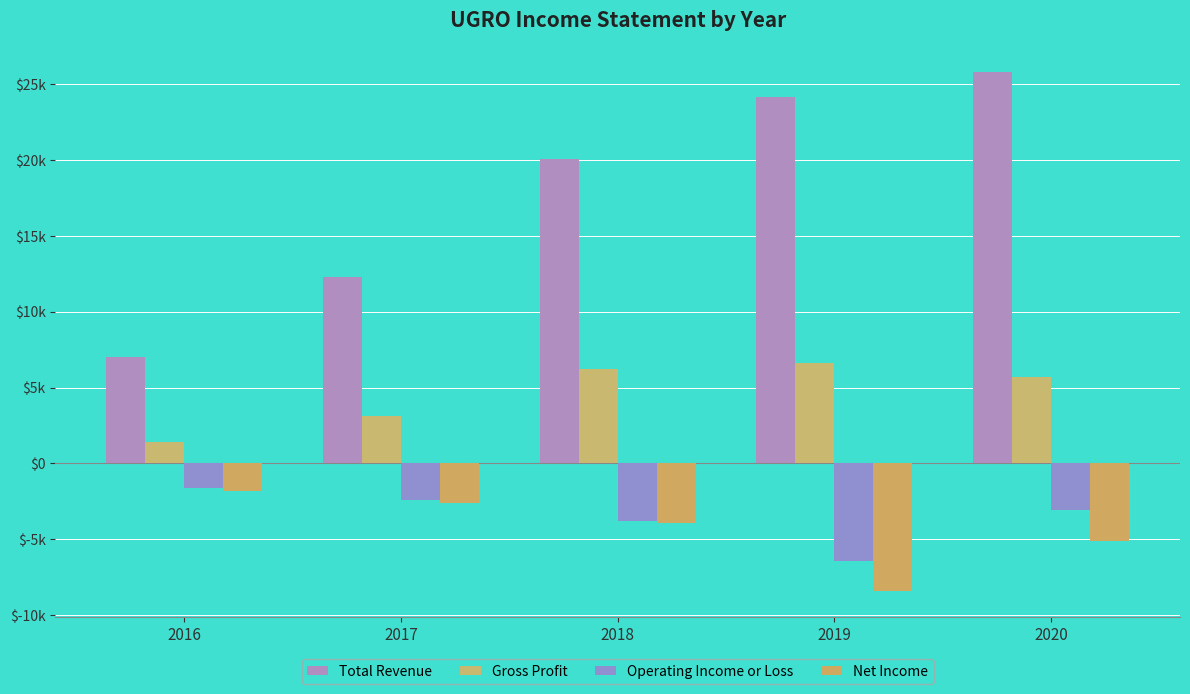

Does the chart contain any negative values?

Yes